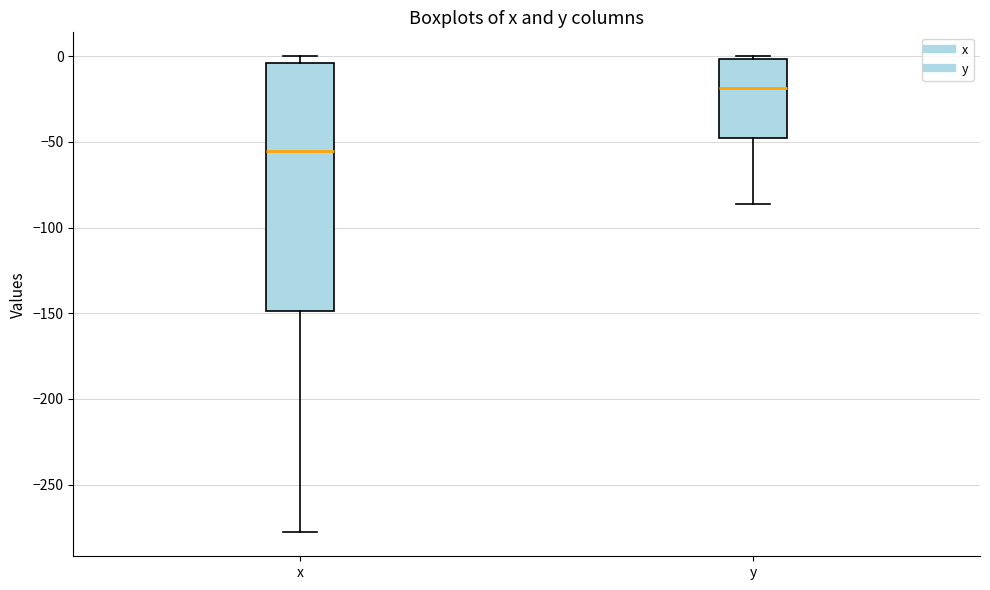

Reading left to right, transcribe this box plot: for each box, give where its median line is, the range the box spans, and where its two whiskers end, as read against the y-axis. The values are not printed on the chart, so give them approximately, as read against the axis.

x: median -55, box -150 to -5, whiskers -280 to 0
y: median -20, box -50 to 0, whiskers -85 to 0 (just above the box's upper edge)